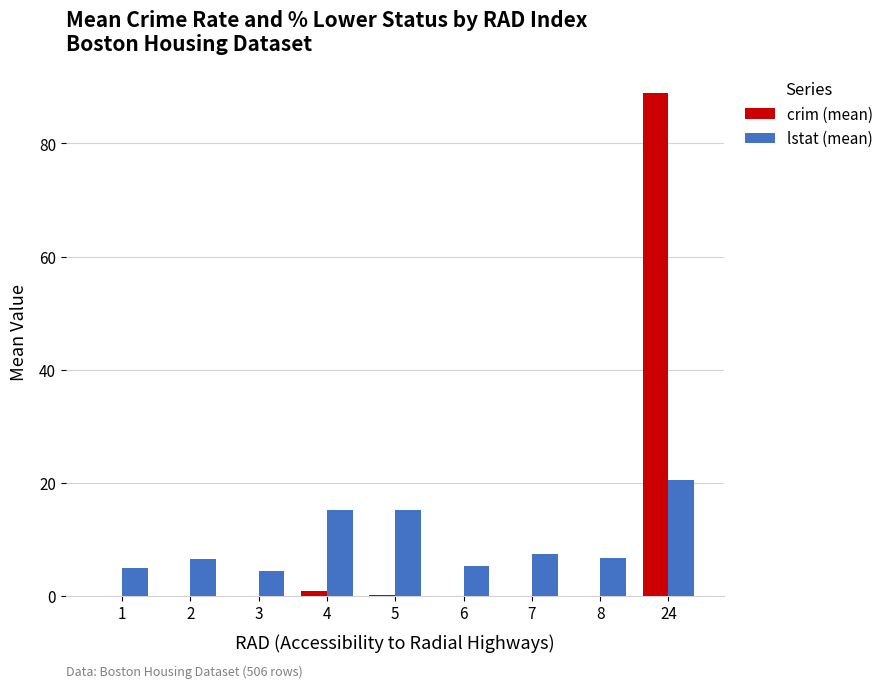

At which category is the sum across all series the highest?

24